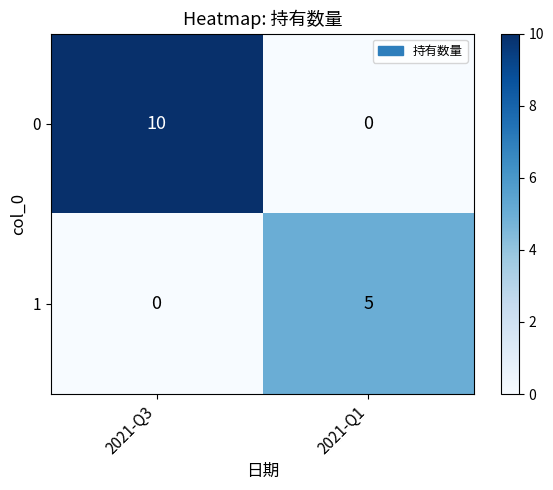

What is the spread (max minus min) of values at 2021-Q3?

10